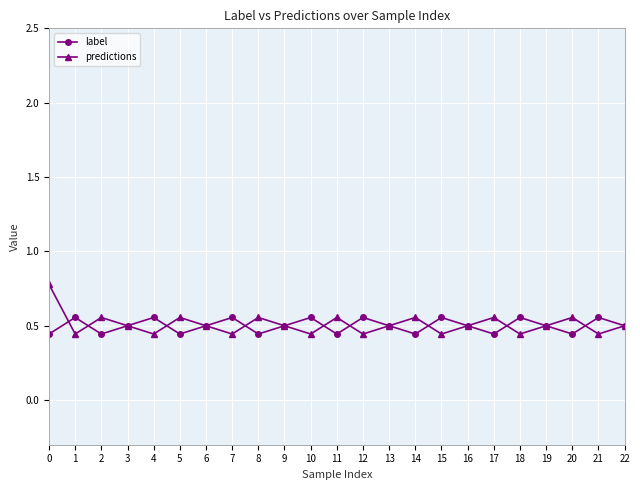

Which series has the largest range (max minus min)?

predictions